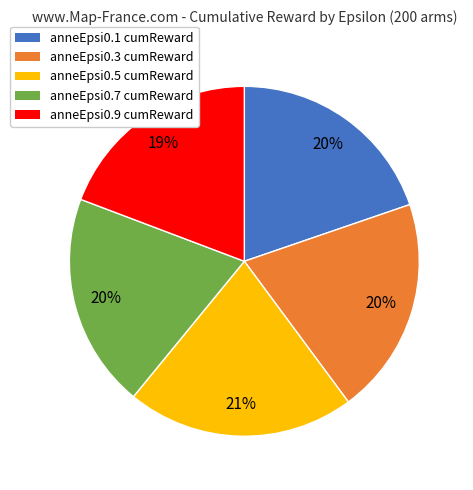

Is there any slice that represents more than half of the pie?

No